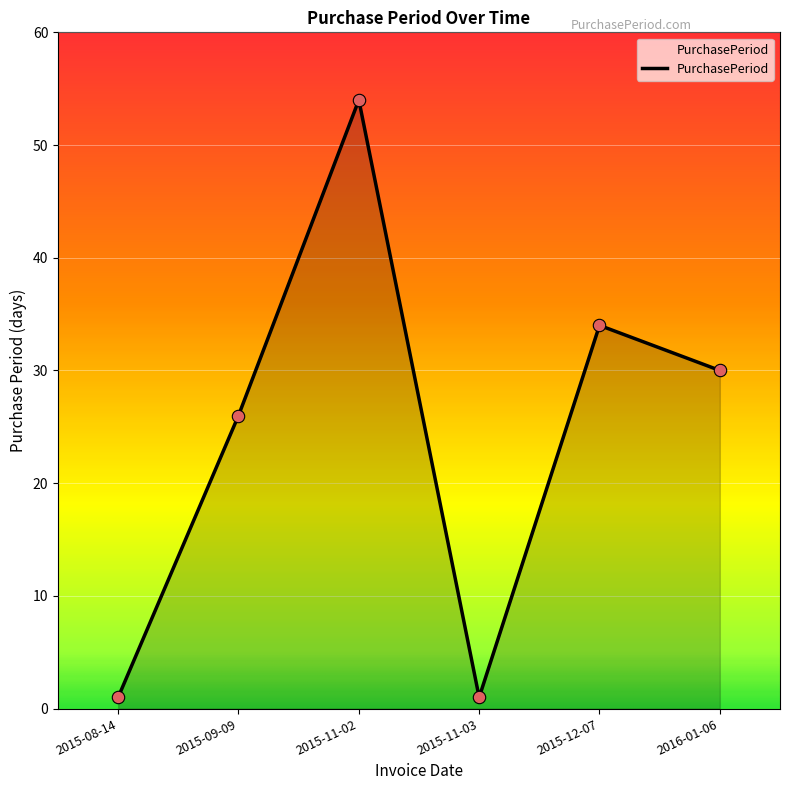

What is the change in value from 2015-08-14 to 2015-09-09?

+25